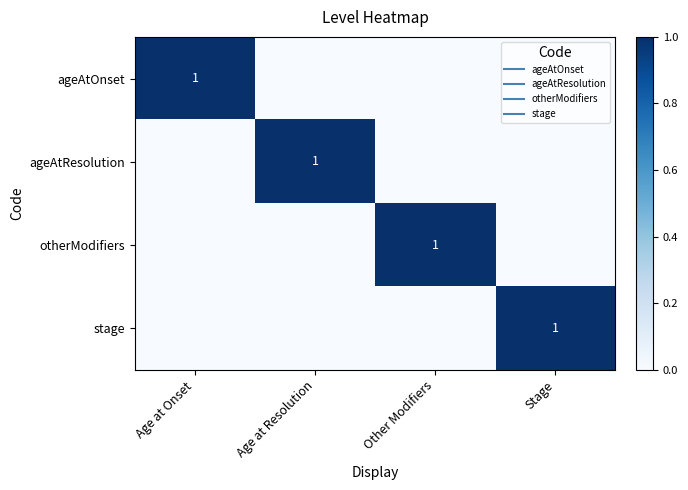

How many values in ageAtOnset are above zero?

1